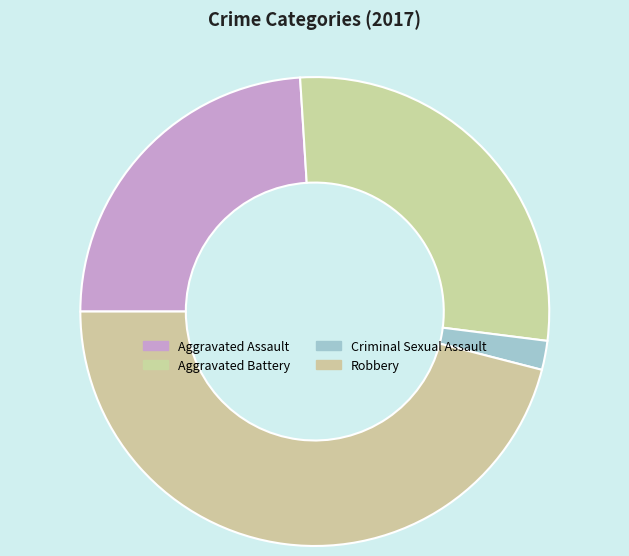

How many segments does this pie chart have?

4